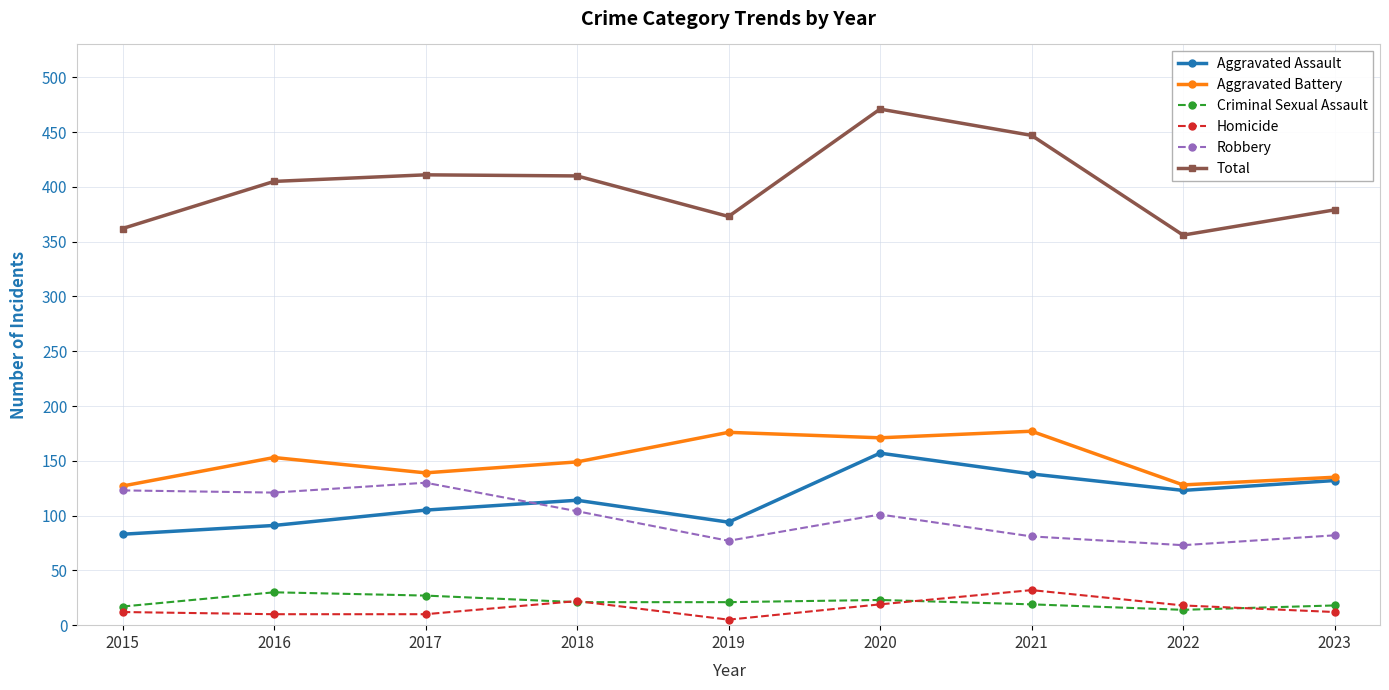

What is the spread (max minus min) of values at 2018?

389